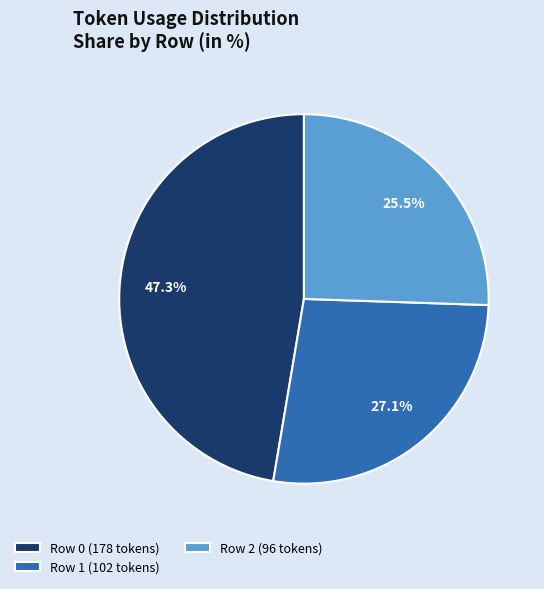

Approximately how many times larger is the value at Row 0 compared to Row 2?

1.9